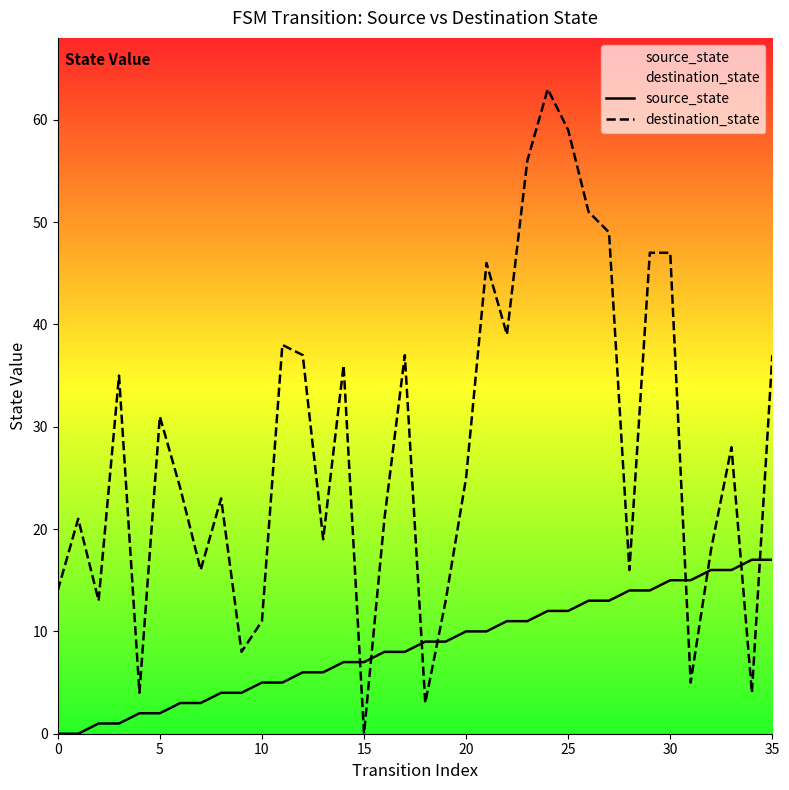

What is the greatest value displayed?

63